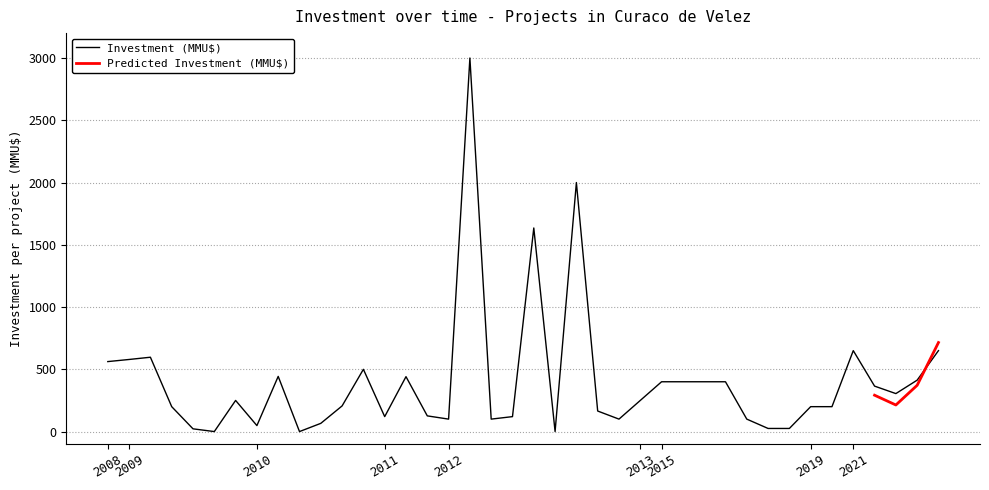

What is the highest value of the Investment (MMU$) series?

3000